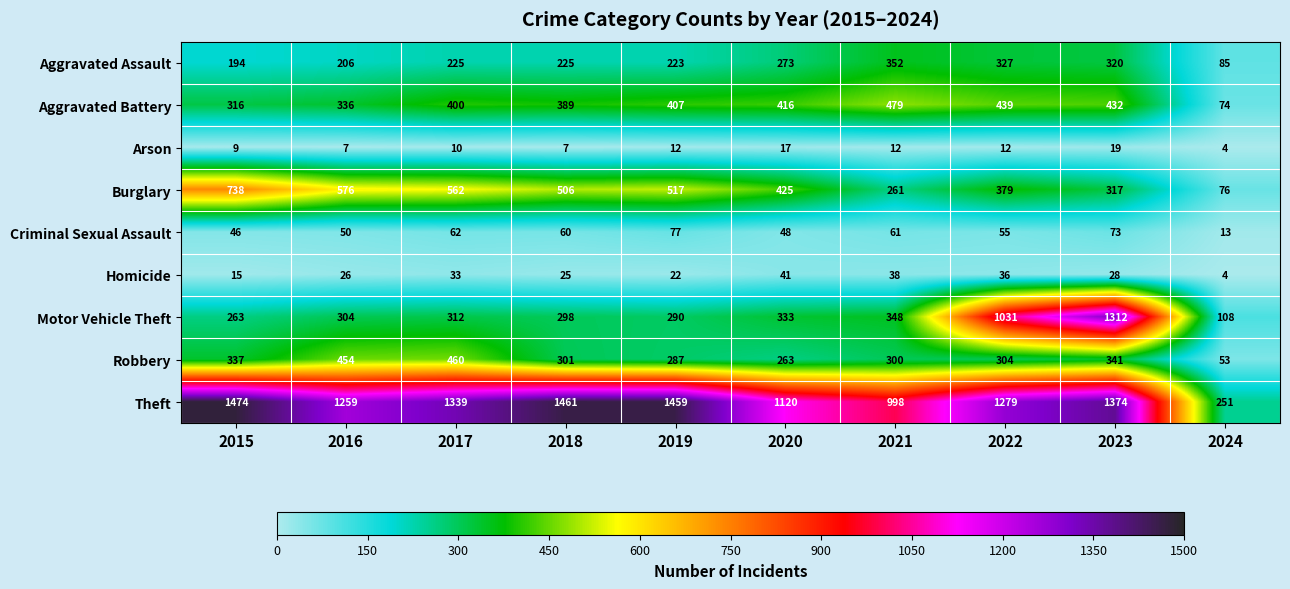

Which category has the highest value in the Criminal Sexual Assault series?

2019